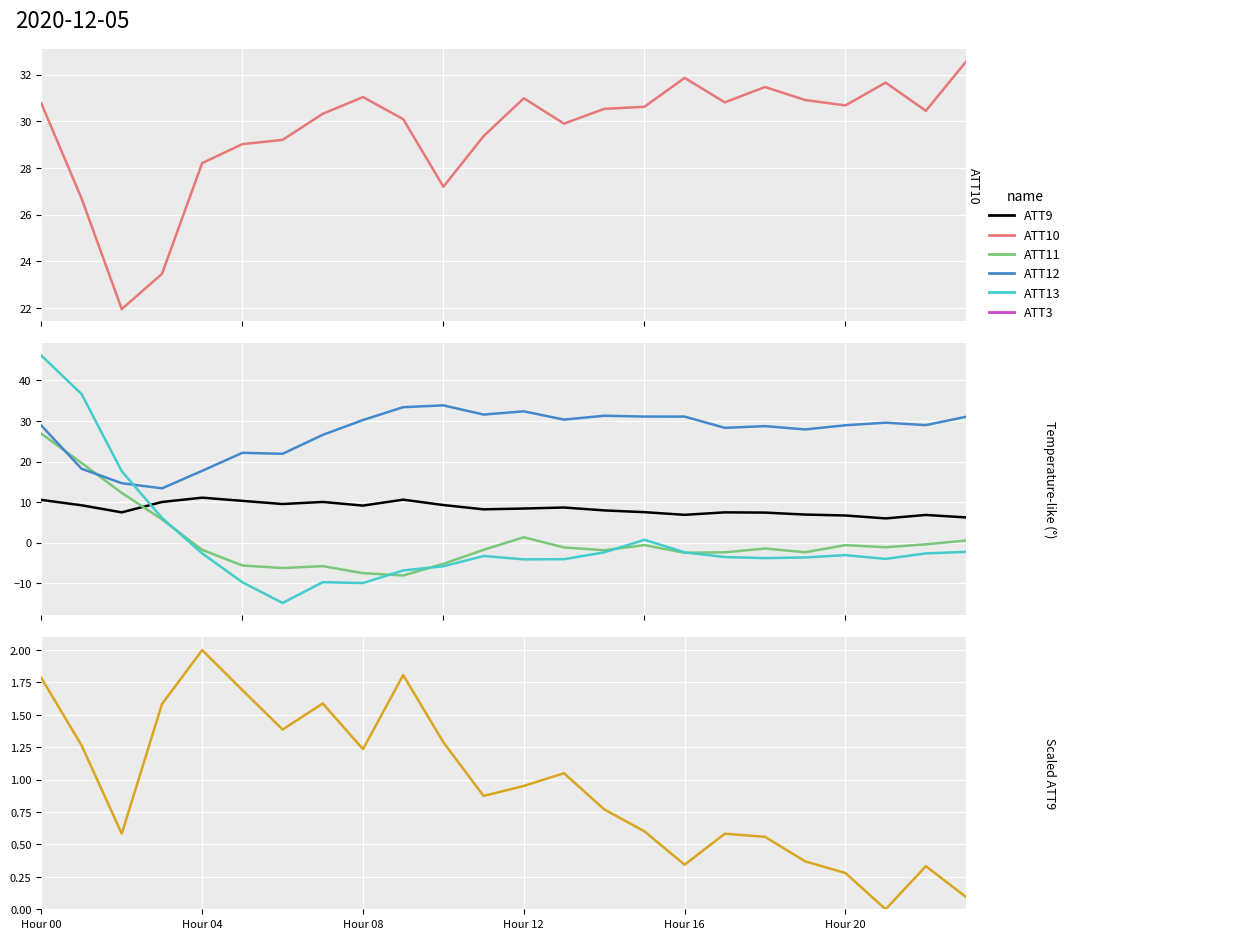

Which has a higher value, Hour 08 or 8?

8